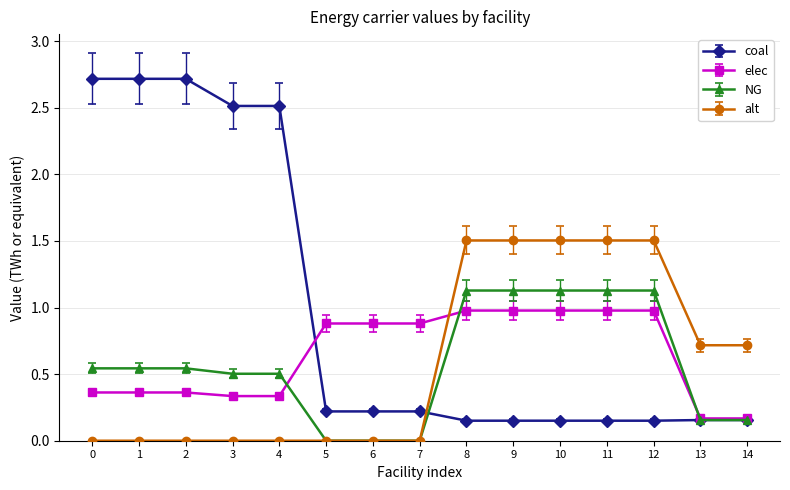

Which series has the largest total across all categories?

coal